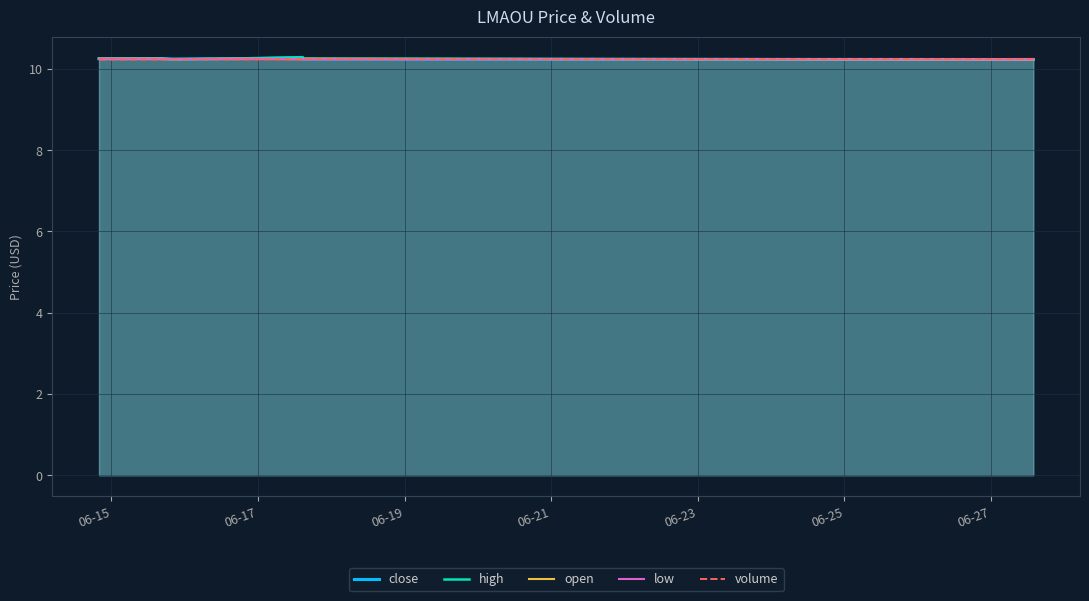

Reading left to right, list all the values displayed in this chart.

close: 10.2	10.3	10.2	10.3	10.3	10.2	10.2
high: 10.2	10.3	10.2	10.3	10.3	10.2	10.2
open: 10.2	10.2	10.2	10.2	10.2	10.2	10.2
low: 10.2	10.2	10.2	10.2	10.2	10.2	10.2
volume: 10.2	10.2	10.2	10.2	10.2	10.2	10.2